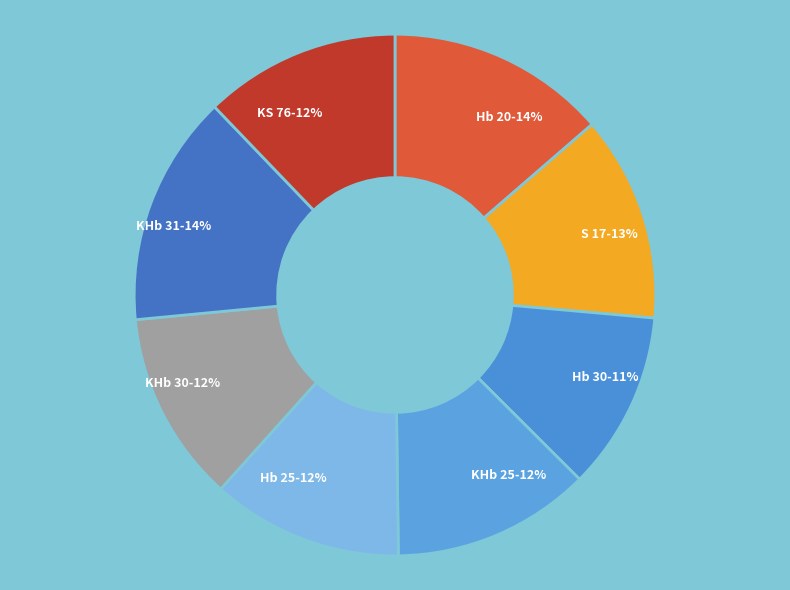

To the nearest percent, what is the difference between the largest and smallest slice percentages?

3%